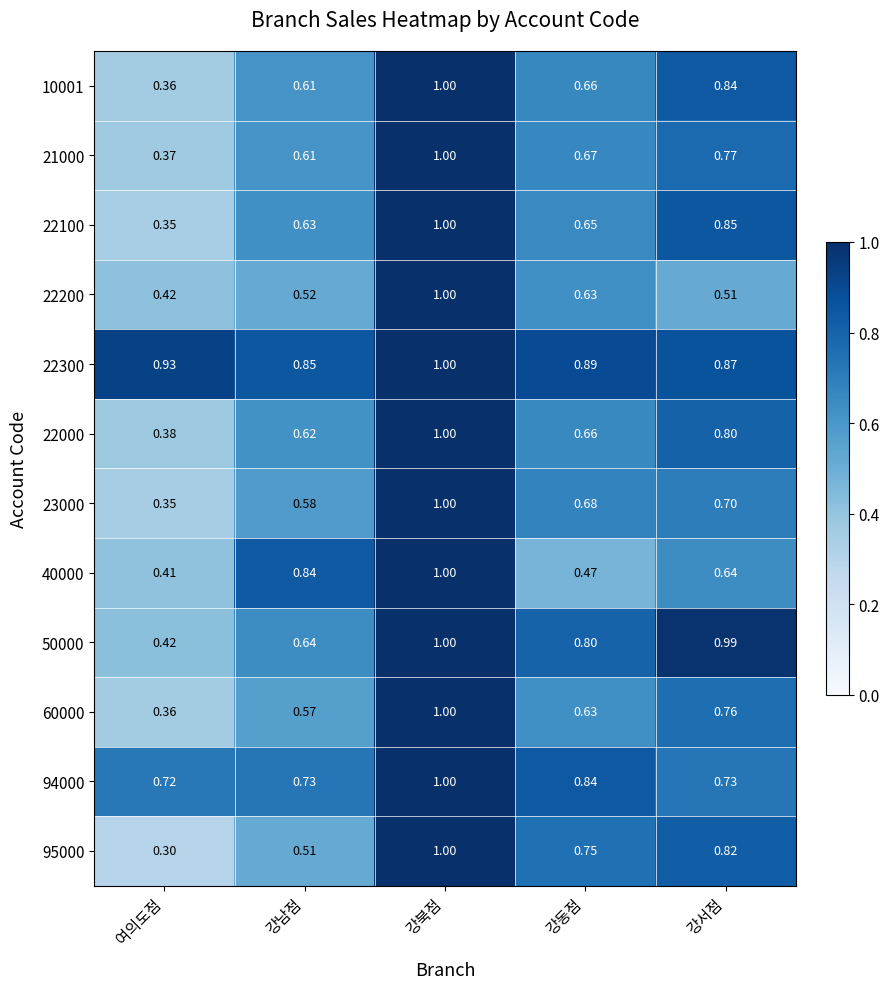

At which label does 21000 reach its peak?

강북점